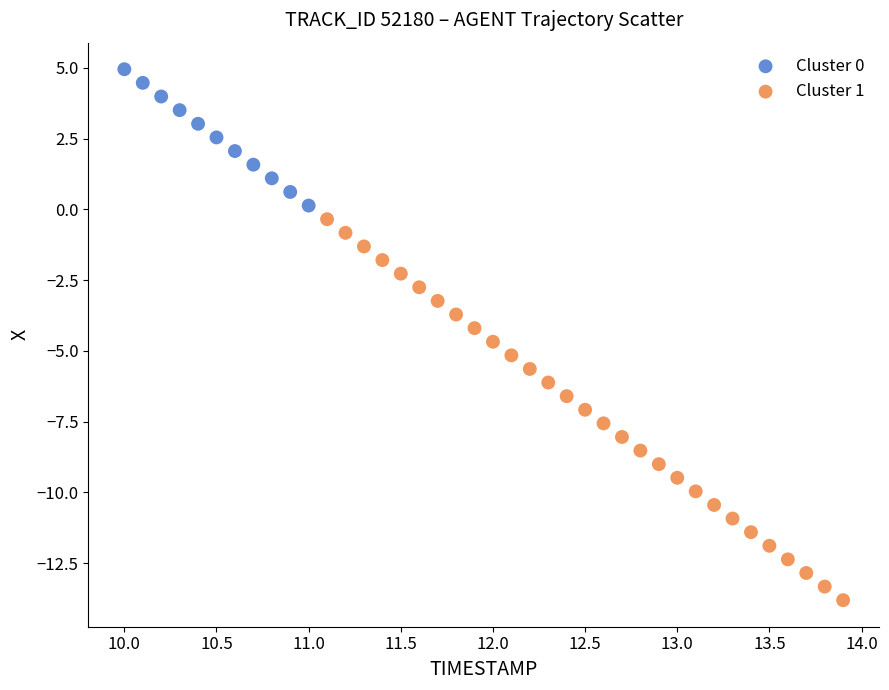

Which series reaches the minimum Y coordinate?

Cluster 1